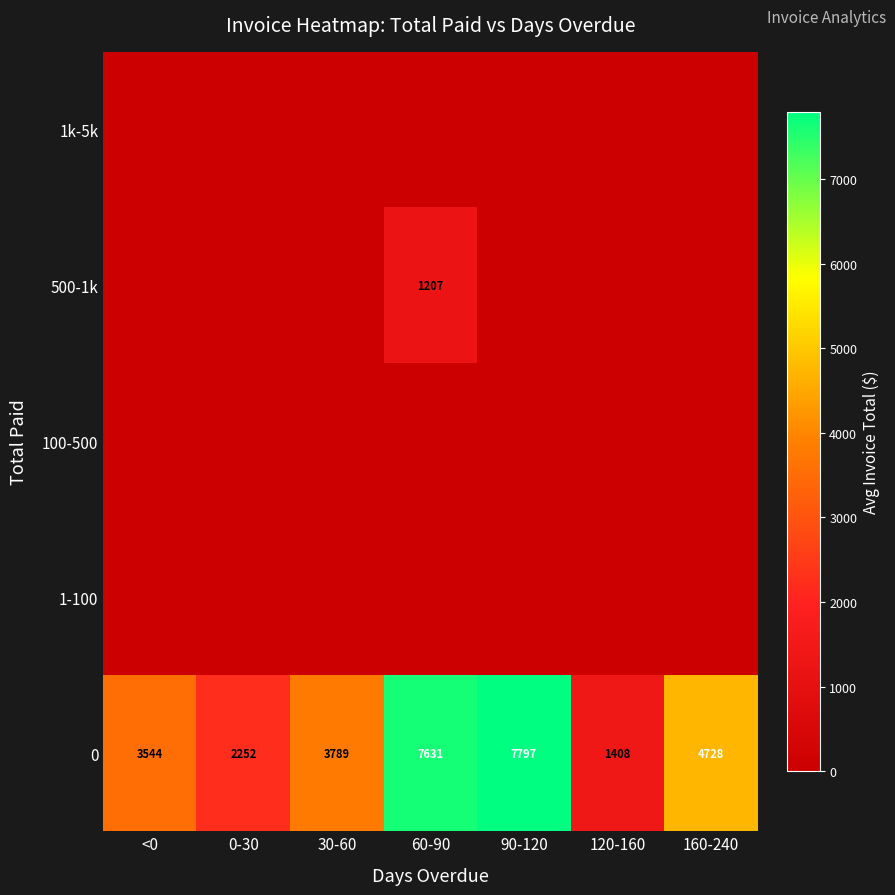

At how many categories does at least one series exceed 3396?

5